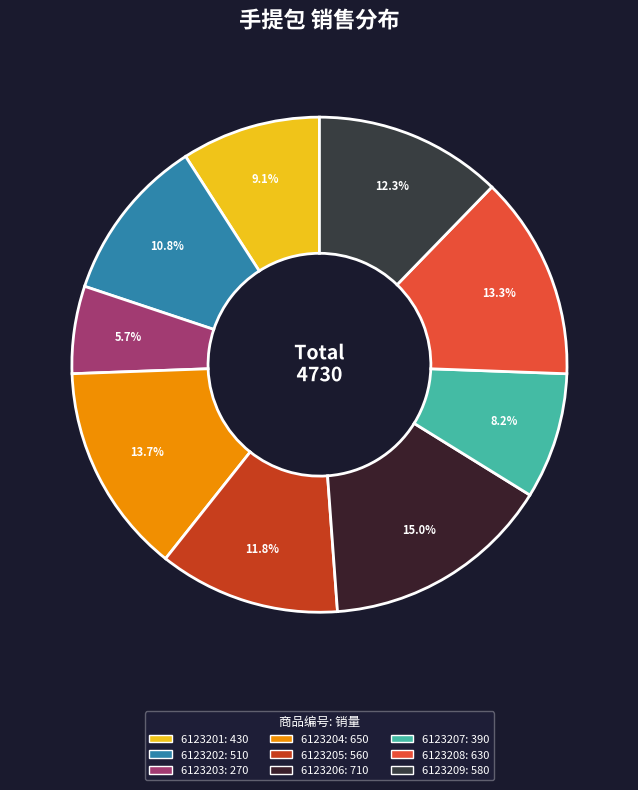

True or false: 6123204 accounts for 14% of the total.

True